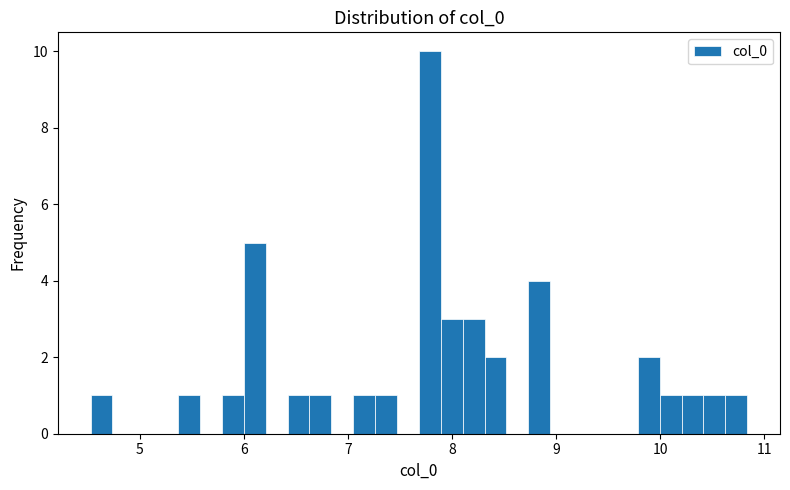

Around what value on the x-axis is the tallest bar? Give the approximate position of its centre, as read against the axis.

7.8